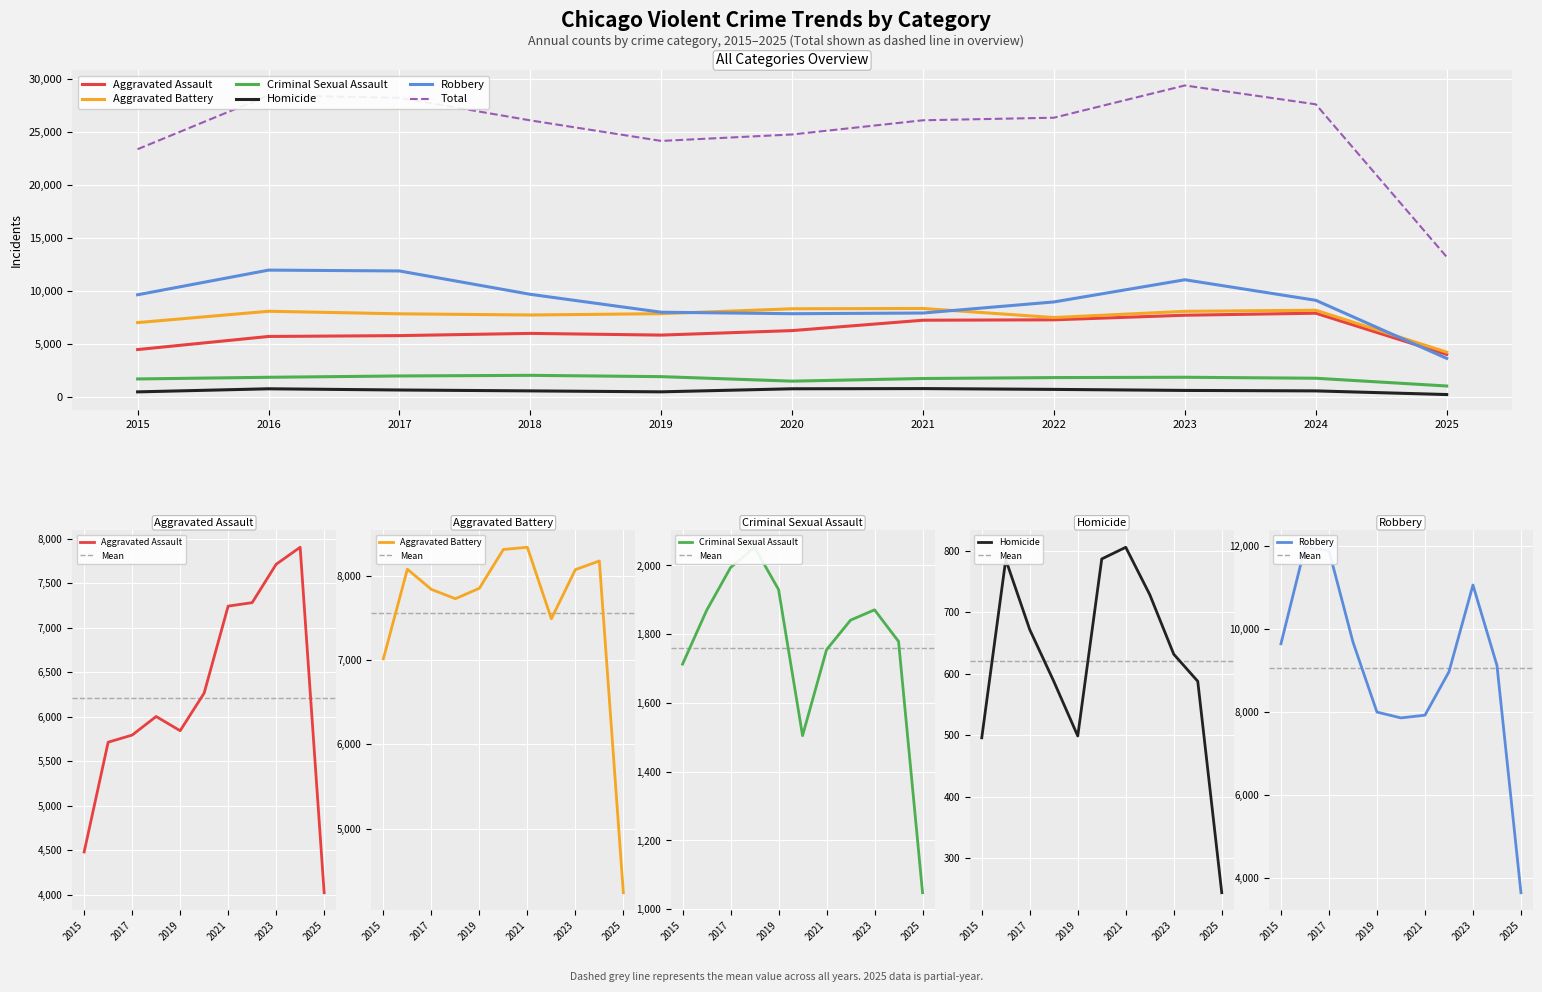

Reading right to left, what are all the values shown in this chart?

Aggravated Assault: 4022	7903	7712	7281	7242	6265	5842	6002	5793	5713	4480
Aggravated Battery: 4236	8183	8080	7495	8346	8320	7858	7734	7845	8085	7018
Criminal Sexual Assault: 1048	1779	1871	1841	1755	1505	1930	2053	1994	1869	1713
Homicide: 244	588	632	729	806	787	499	588	672	786	496
Robbery: 3649	9118	11052	8964	7920	7855	7995	9681	11881	11960	9638
Total: 13199	27571	29347	26310	26069	24732	24124	26058	28185	28413	23345